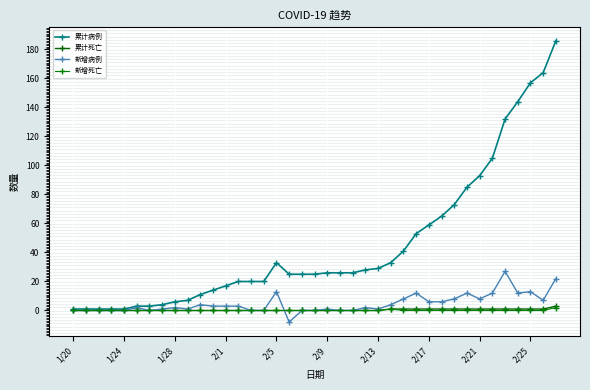

How many distinct data groups are displayed?

4